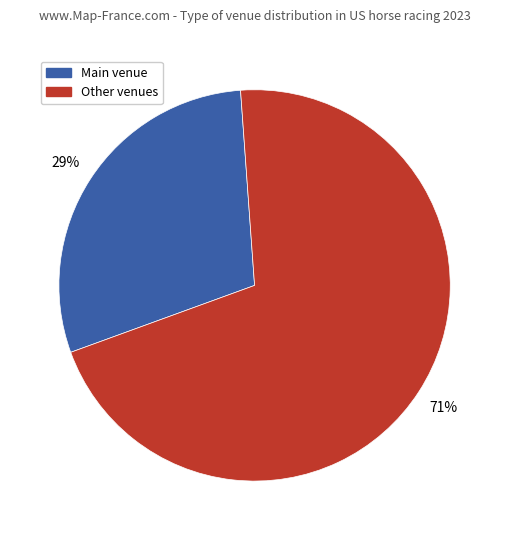

Is there any slice that represents more than half of the pie?

Yes